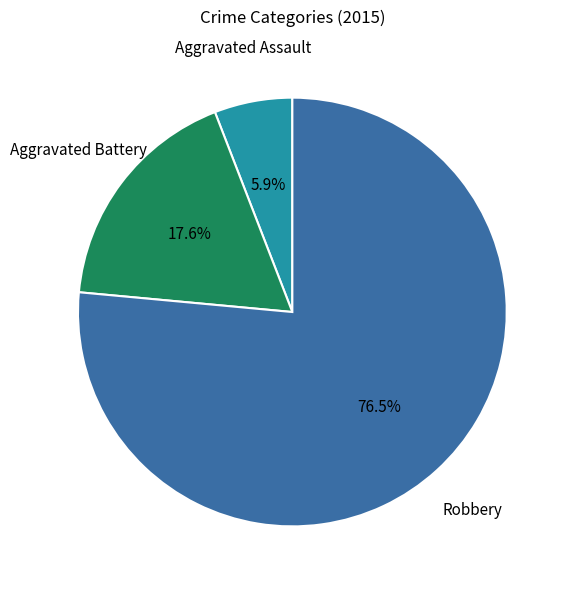

How many segments does this pie chart have?

3